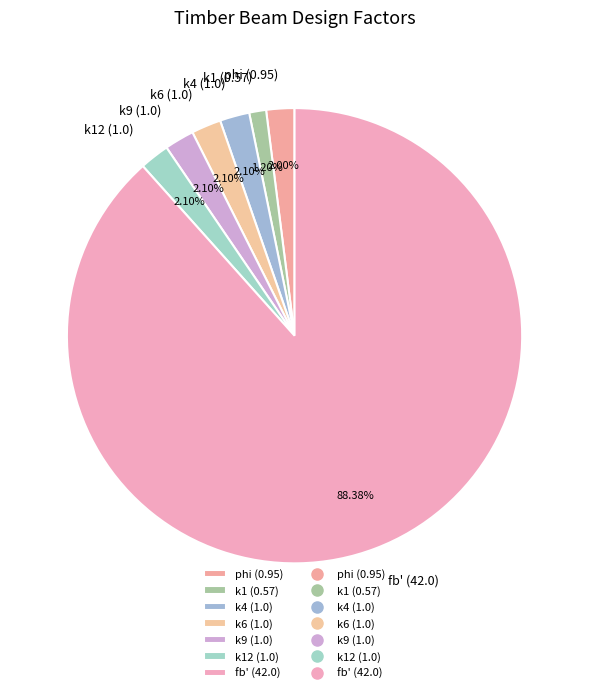

Does any single category account for the majority?

Yes